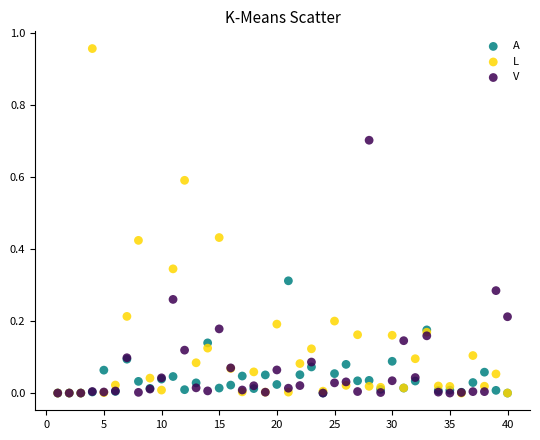

What are all the series names shown in the legend?

A, L, V